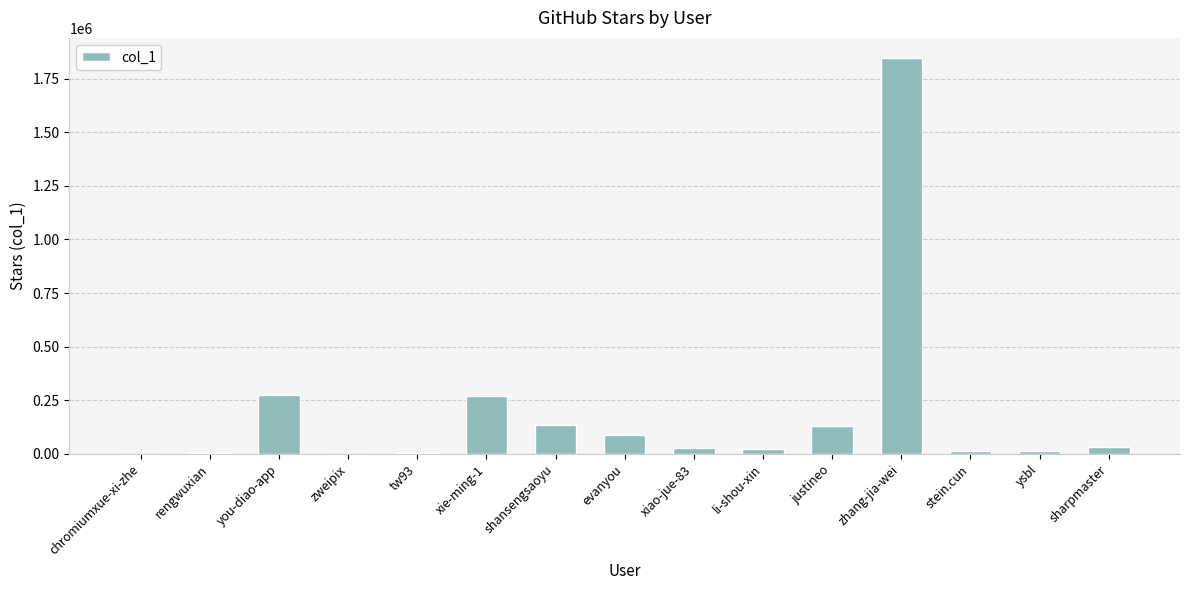

Is it true that the value at xie-ming-1 is 269881?

True